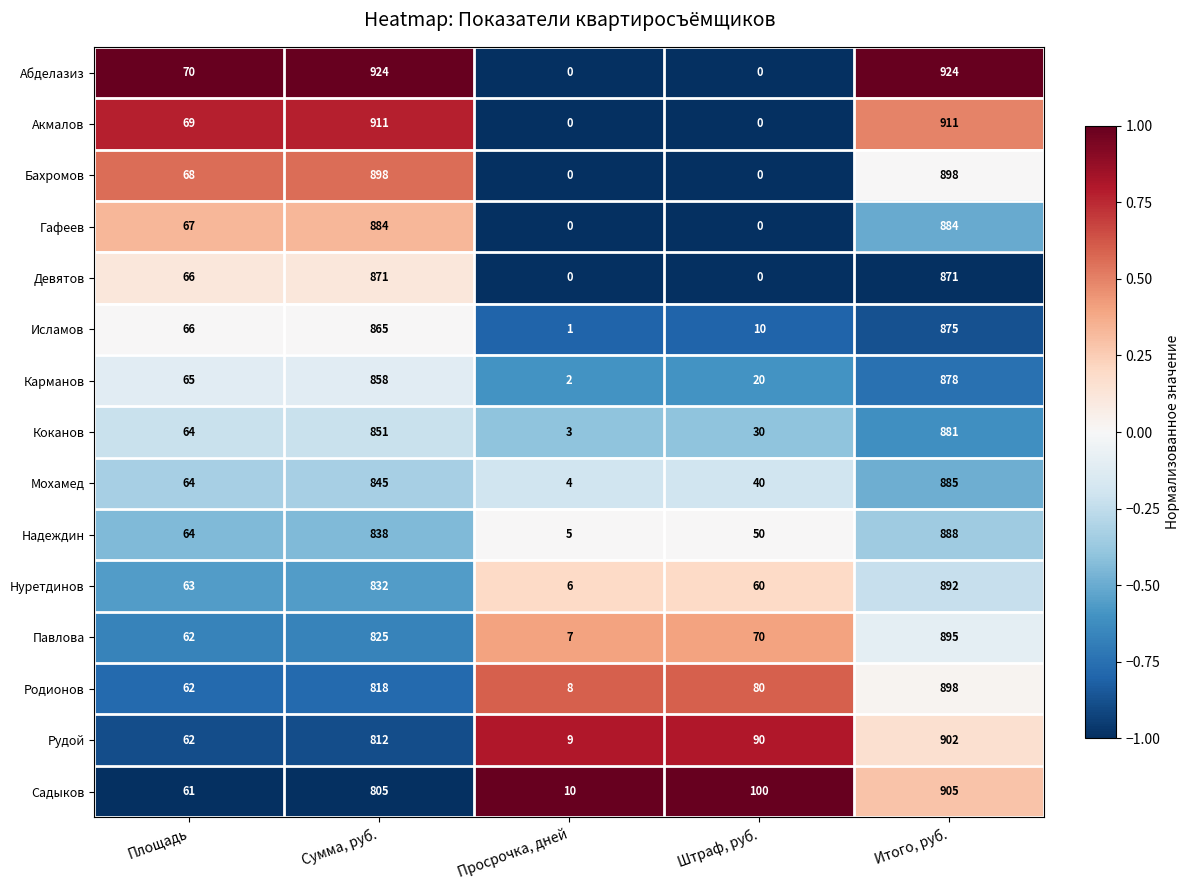

At Сумма, руб., list the series in order from smallest to largest.

Садыков, Рудой, Родионов, Павлова, Нуретдинов, Надеждин, Мохамед, Коканов, Карманов, Исламов, Девятов, Гафеев, Бахромов, Акмалов, Абделазиз